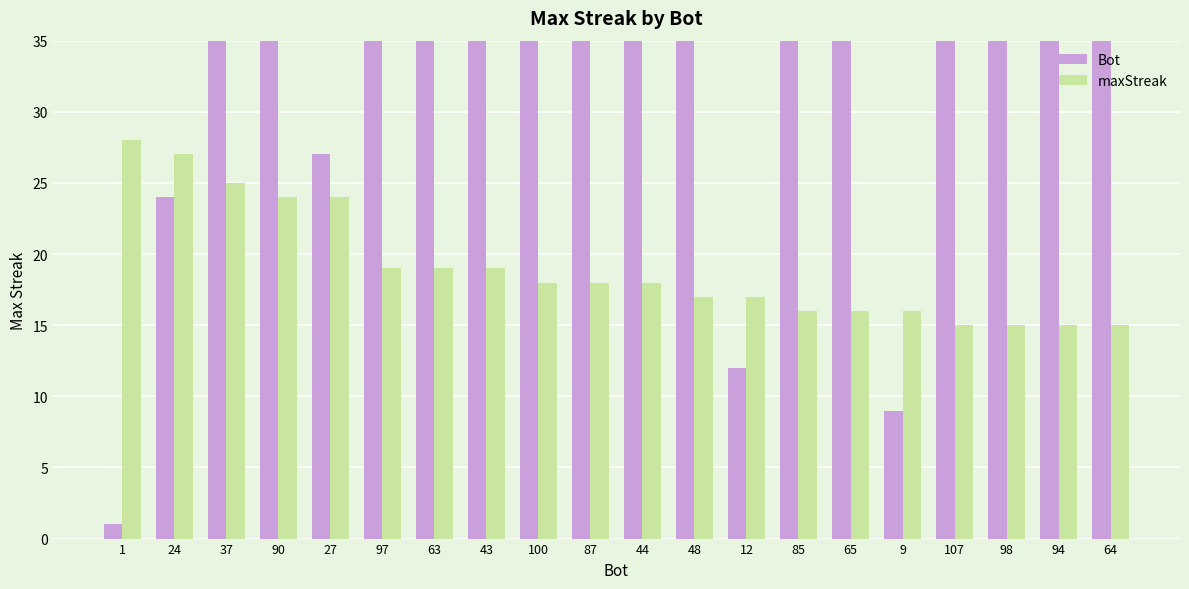

What is the label of the 16th bar from the right?

27